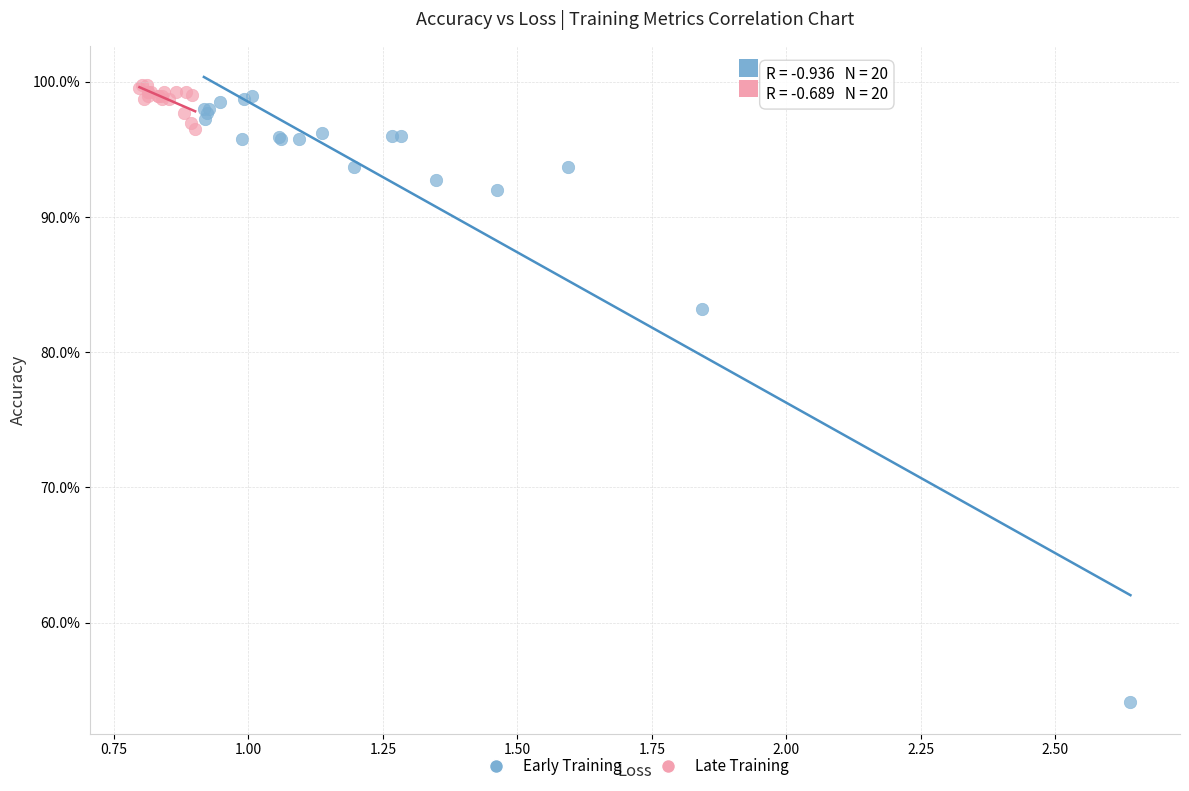

Which series contains the highest Y value?

Late Training